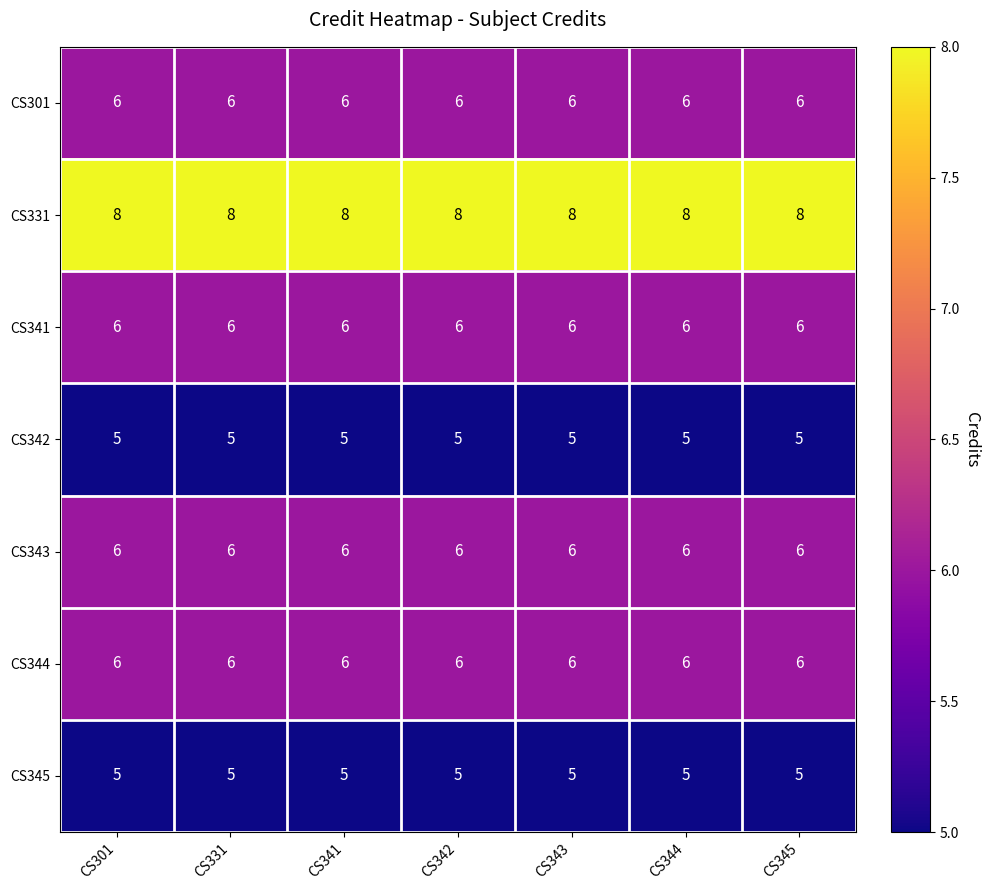

The CS342 series shows 5 at CS343. True or false?

True